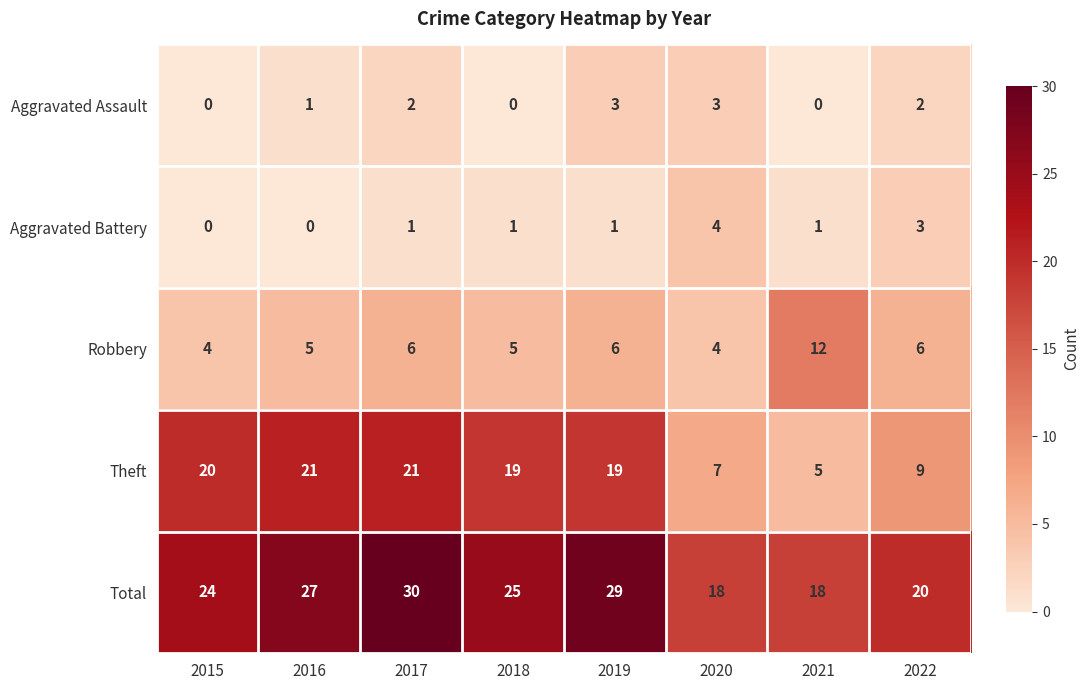

Is it true that Aggravated Battery equals 0 at 2017?

False